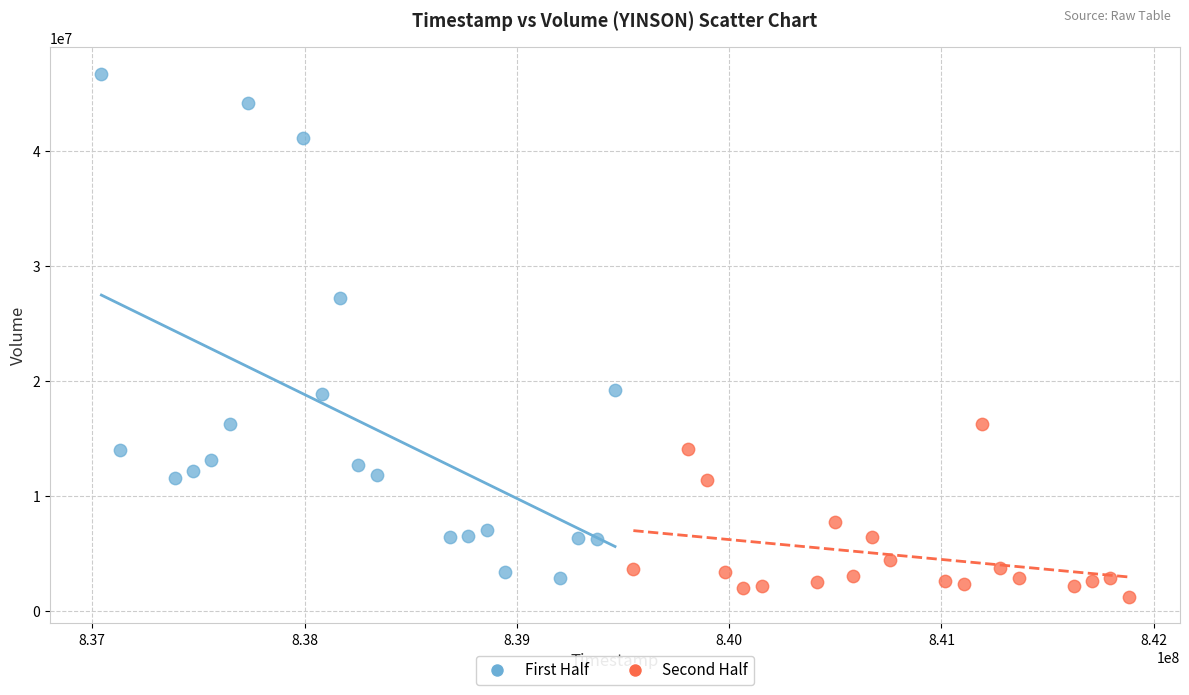

Which series reaches the maximum Y coordinate?

First Half